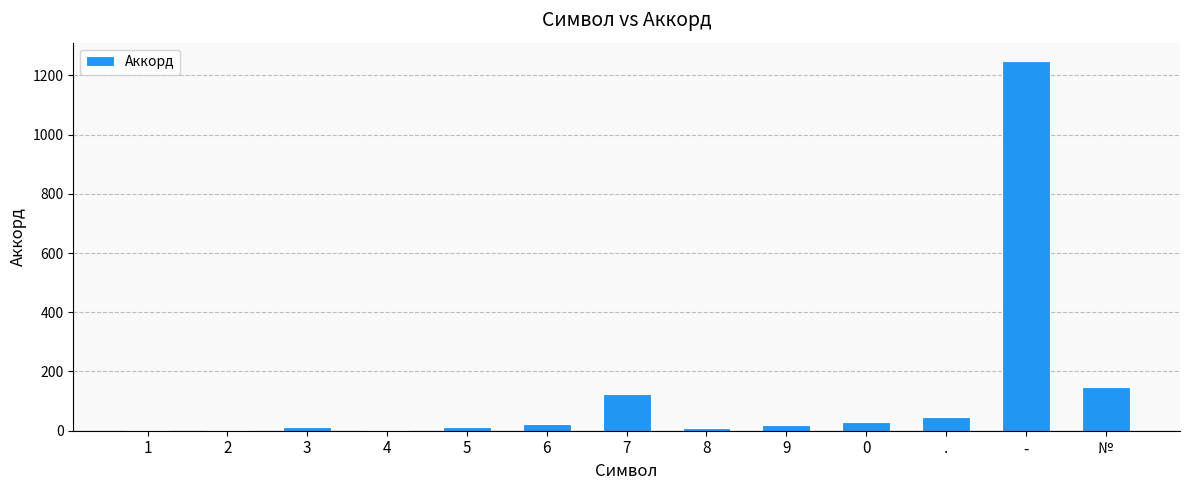

What is the greatest value displayed?

1248